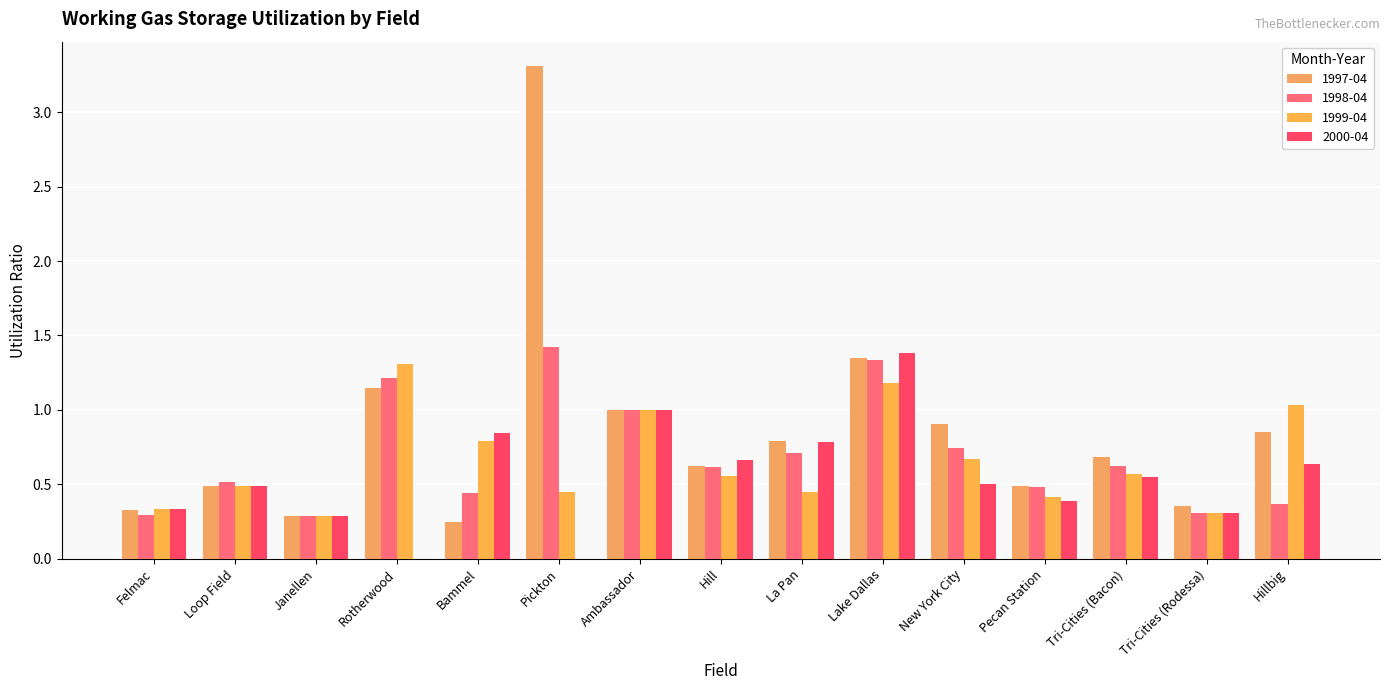

The value of 1997-04 at Janellen is 0.4. True or false?

False